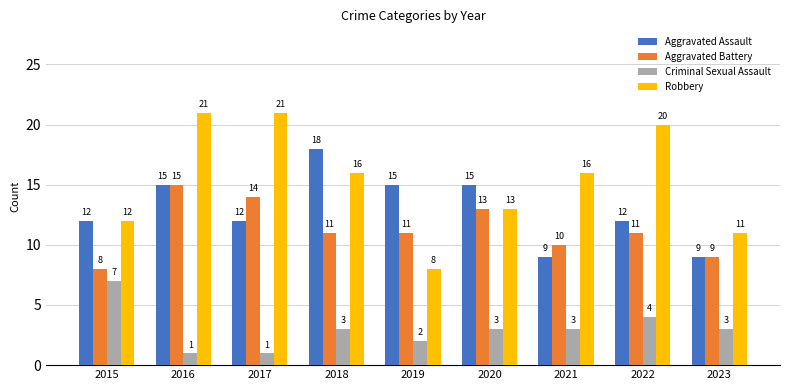

What is the maximum value for Aggravated Assault?

18